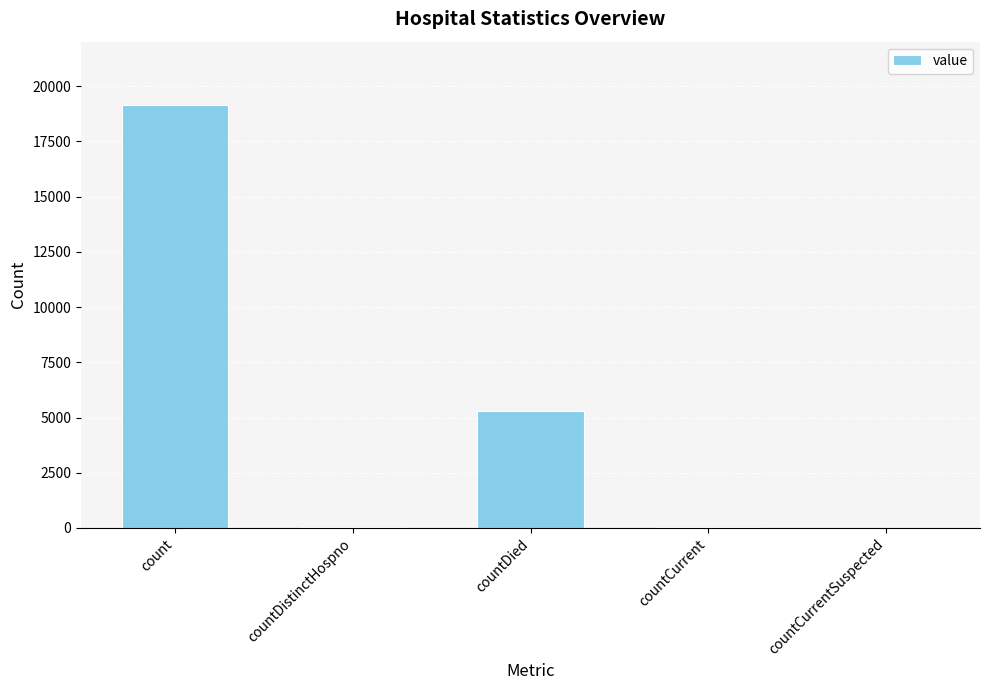

At which label is the value closest to 9573?

countDied